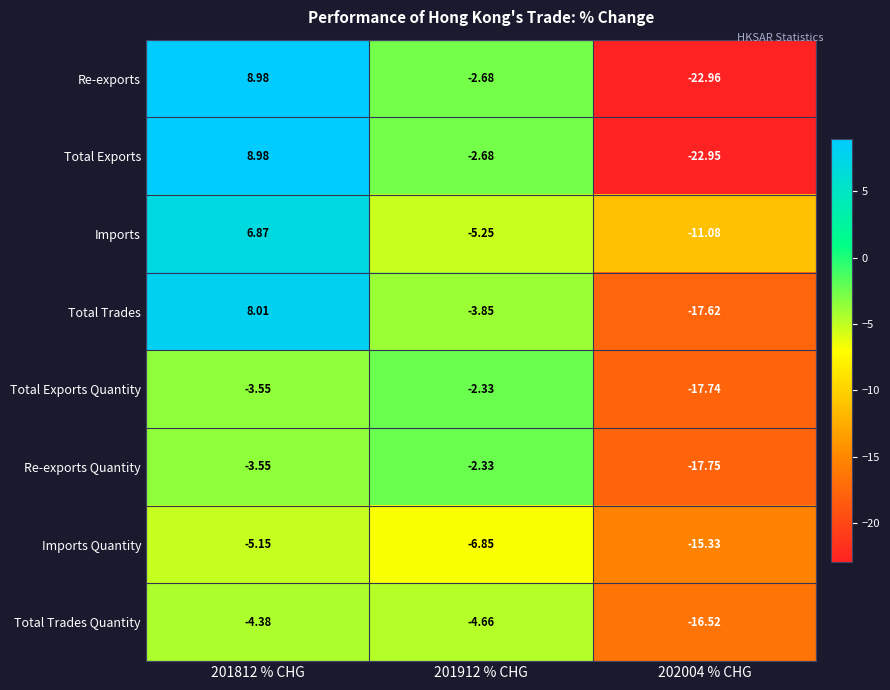

Which series has the largest range (max minus min)?

Re-exports